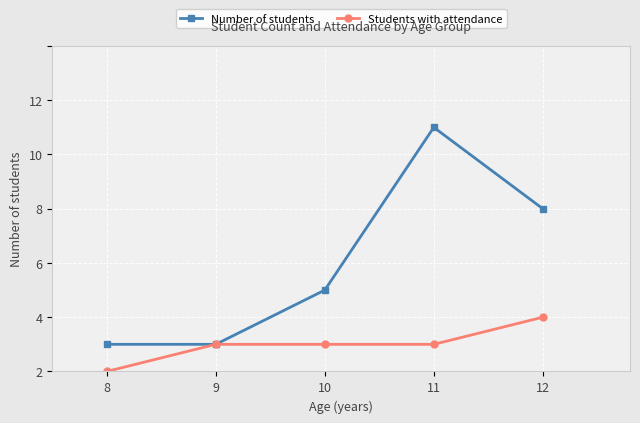

List the series in order of their peak value, lowest first.

Students with attendance, Number of students